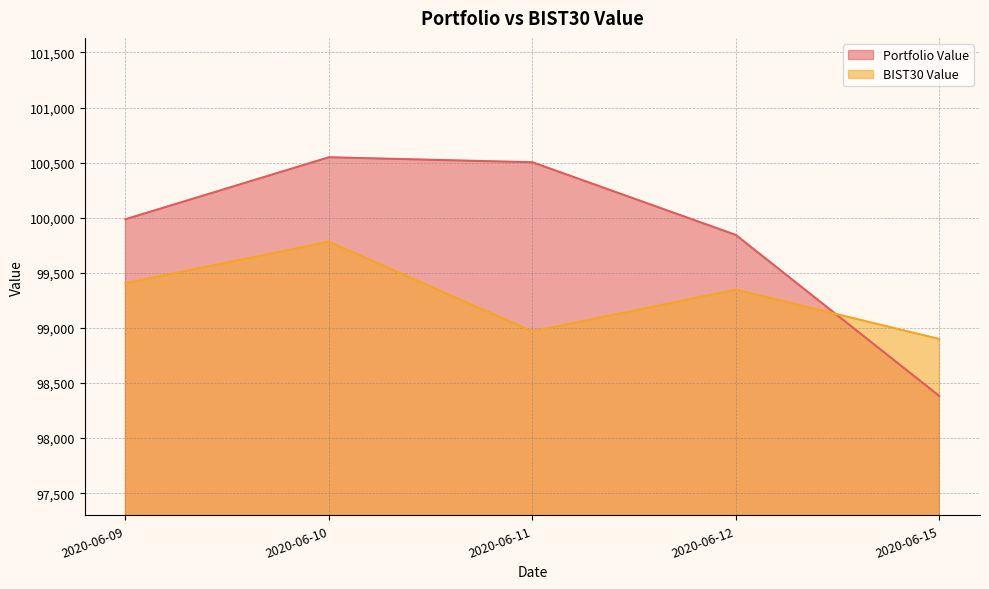

How many lines are shown in the chart?

2